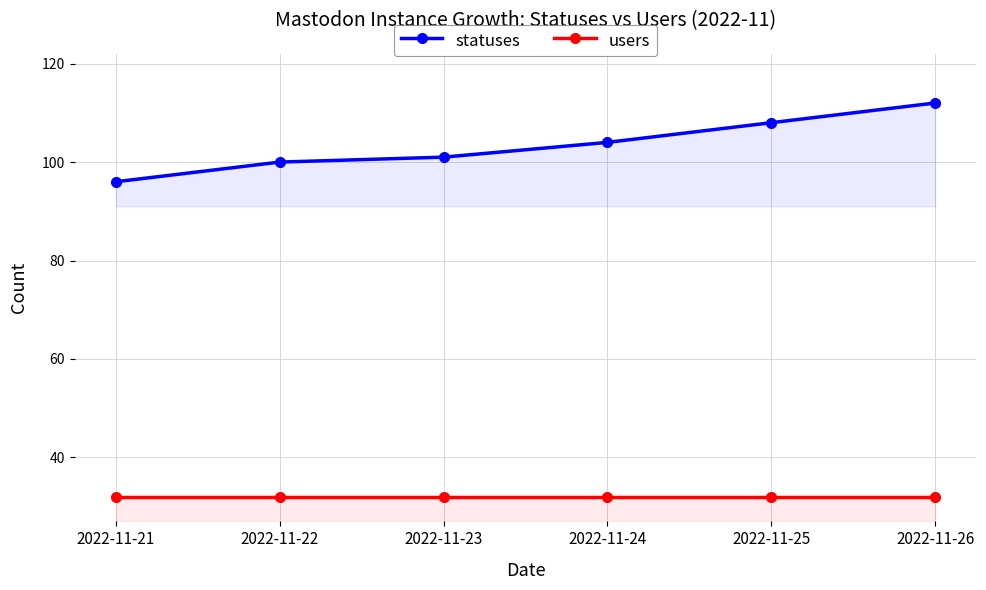

Reading left to right, what are all the values shown in this chart?

statuses: 2022-11-21=96	2022-11-22=100	2022-11-23=101	2022-11-24=104	2022-11-25=108	2022-11-26=112
users: 2022-11-21=32	2022-11-22=32	2022-11-23=32	2022-11-24=32	2022-11-25=32	2022-11-26=32